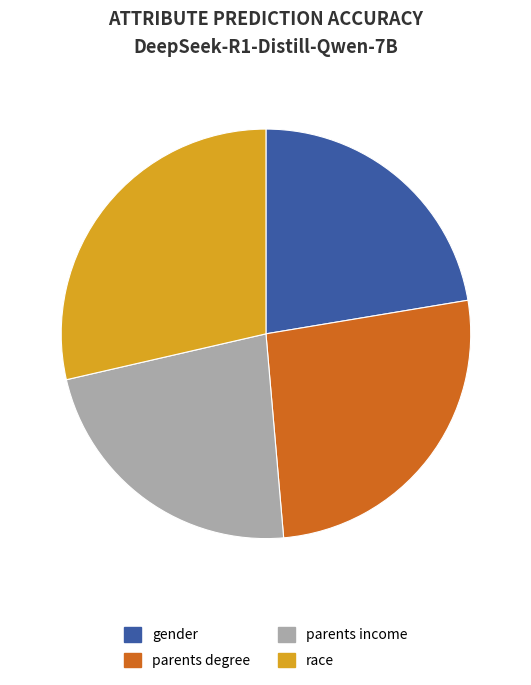

What is the largest slice in the pie chart?

race